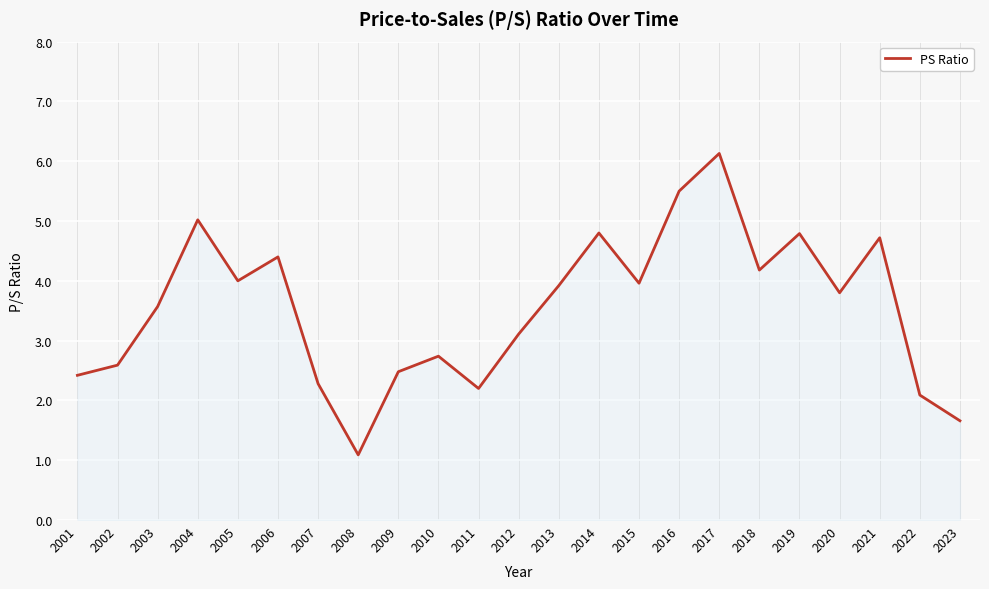

What is the ratio of the value at 2015 to the value at 2009?

1.6